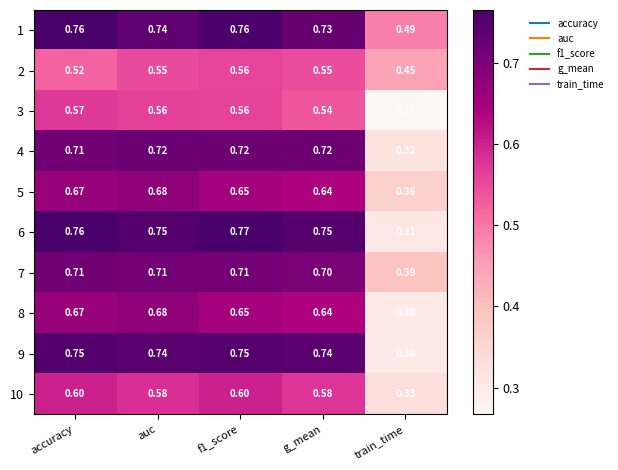

What is the spread (max minus min) of values at train_time?

0.2